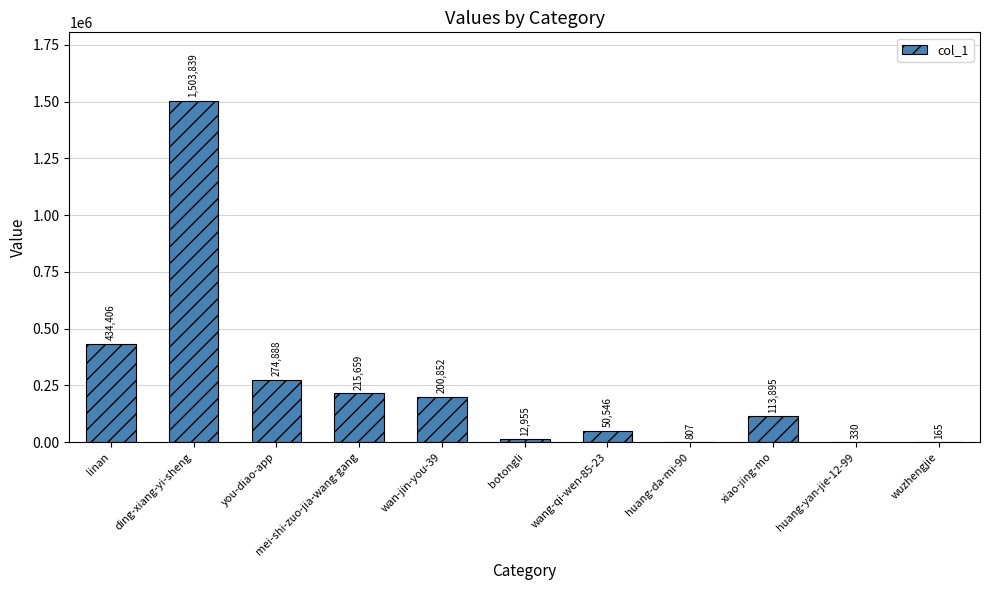

Is it true that the value at wang-qi-wen-85-23 is 50546?

True